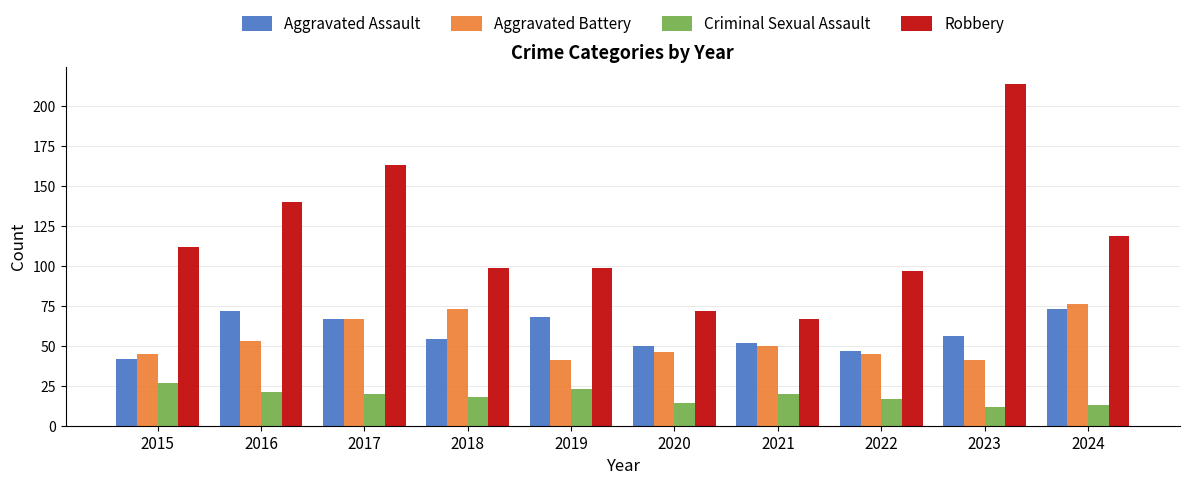

Reading left to right, list all the values displayed in this chart.

Aggravated Assault: 2015=42	2016=72	2017=67	2018=54	2019=68	2020=50	2021=52	2022=47	2023=56	2024=73
Aggravated Battery: 2015=45	2016=53	2017=67	2018=73	2019=41	2020=46	2021=50	2022=45	2023=41	2024=76
Criminal Sexual Assault: 2015=27	2016=21	2017=20	2018=18	2019=23	2020=14	2021=20	2022=17	2023=12	2024=13
Robbery: 2015=112	2016=140	2017=163	2018=99	2019=99	2020=72	2021=67	2022=97	2023=214	2024=119